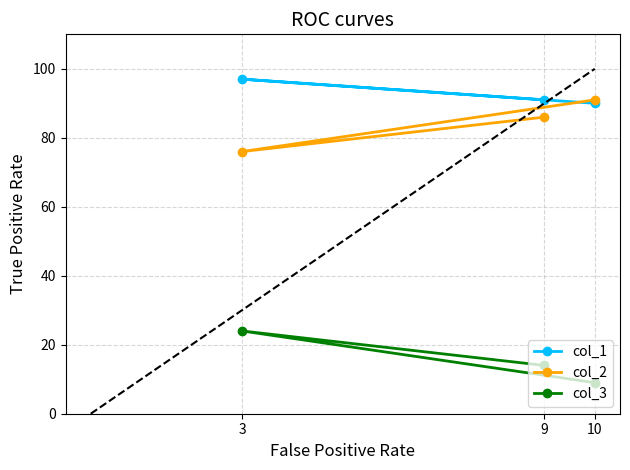

The col_3 series shows 22 at 9. True or false?

False